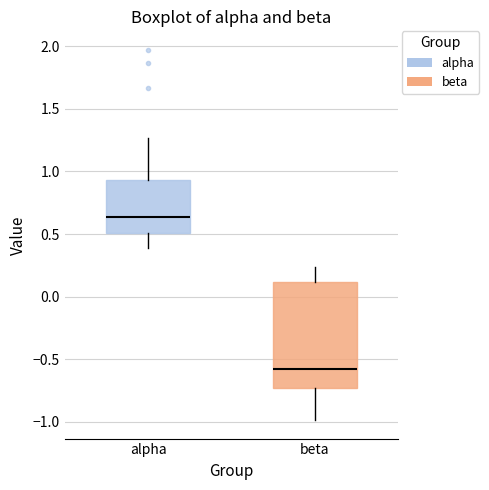

Reading left to right, read every box against the y-axis: the position of its median line, the range the box covers, and the ends of its whiskers. The values are not printed on the chart, so give them approximately, as read against the axis.

alpha: median 0.65, box 0.50 to 0.95, whiskers 0.40 to 1.25
beta: median -0.55, box -0.75 to 0.10, whiskers -1.00 to 0.25